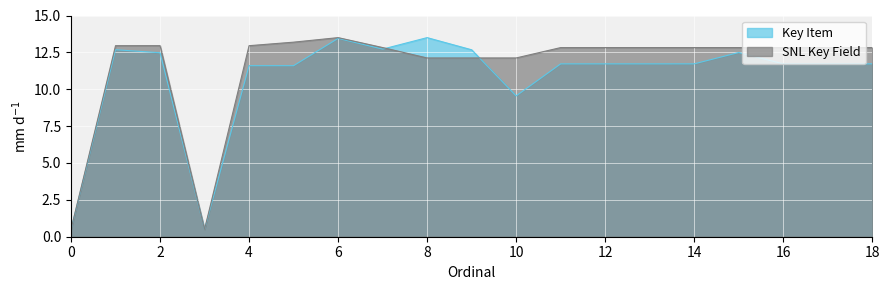

What is the value of the Key Item point at the 18th from the left?

11.7